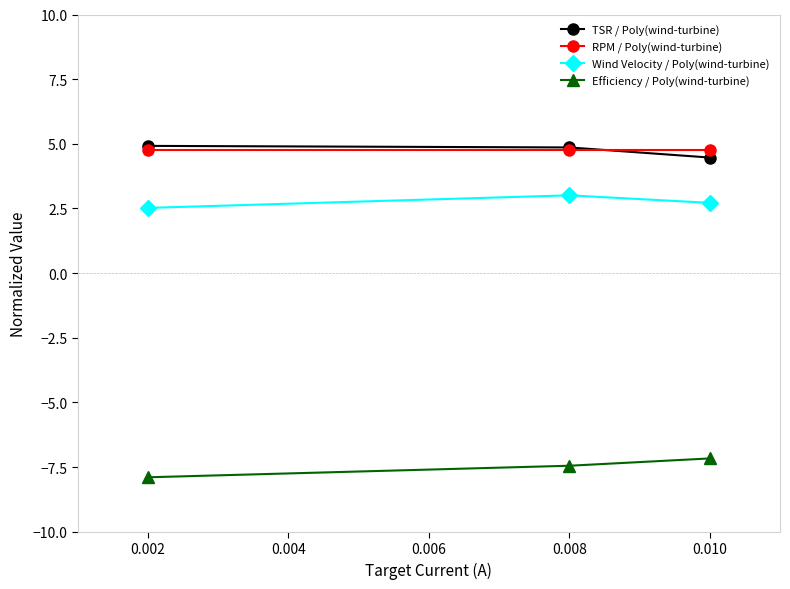

Reading left to right, extract all data points from this chart.

TSR / Poly(wind-turbine): 4.9	4.9	4.5
RPM / Poly(wind-turbine): 4.8	4.8	4.8
Wind Velocity / Poly(wind-turbine): 2.5	3.0	2.7
Efficiency / Poly(wind-turbine): -7.9	-7.4	-7.2